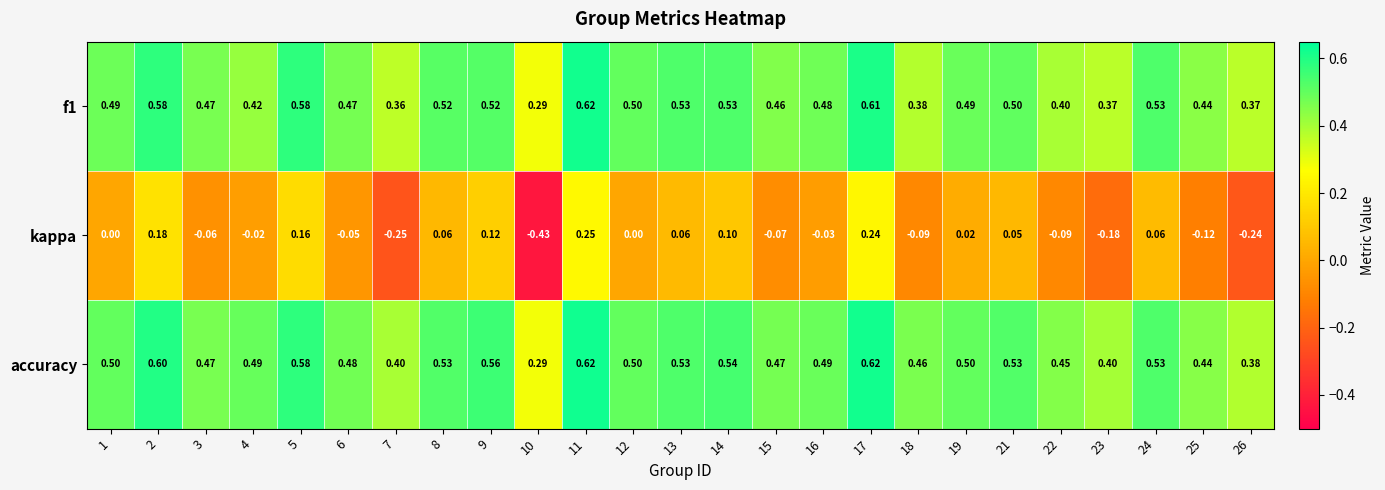

Which series has the widest spread of values?

kappa